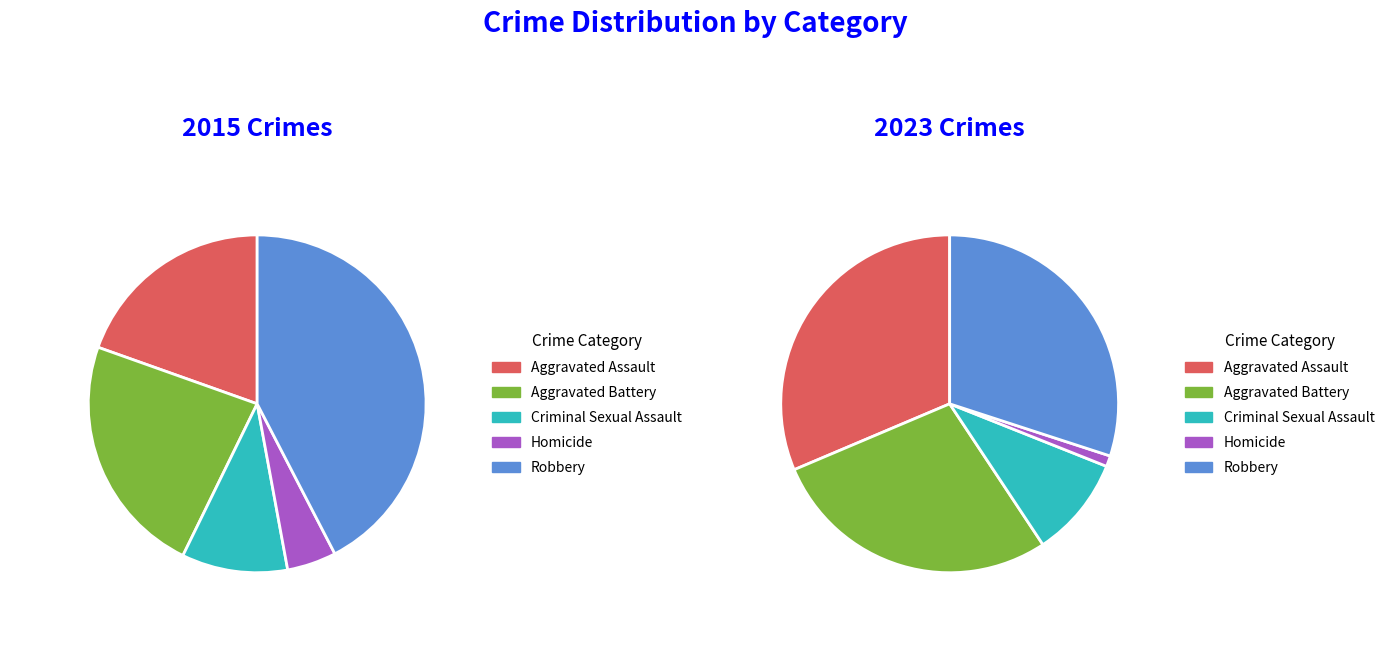

To the nearest percent, what is the difference between the largest and smallest slice percentages?

38%